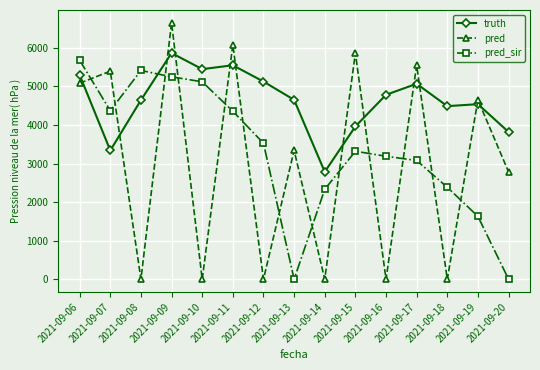

The value of truth at 2021-09-13 is 6378.0. True or false?

False